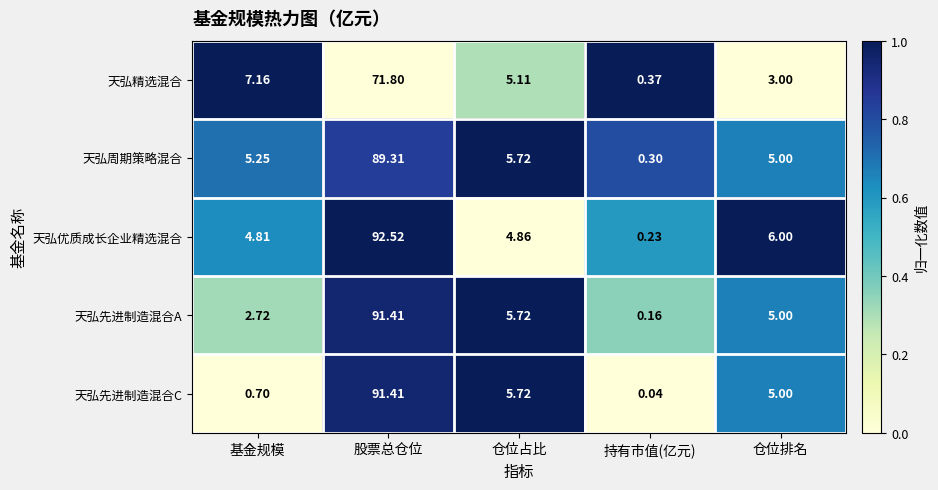

At which category is the sum across all series the highest?

股票总仓位